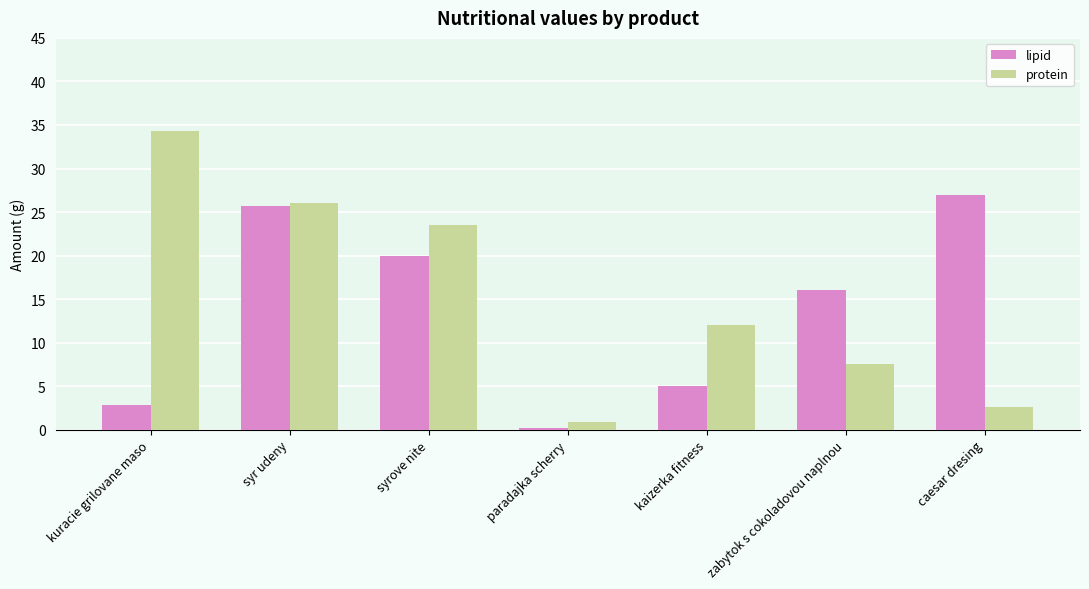

What value does the protein series have at syr udeny?

26.0